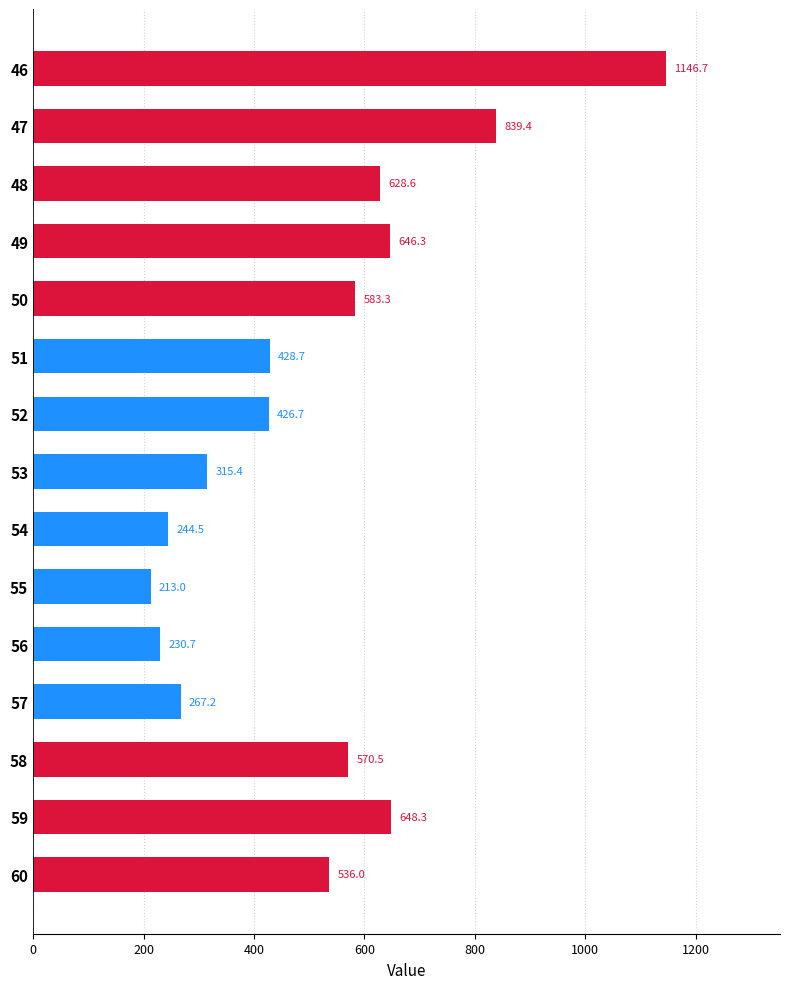

Are the bars grouped side by side (vs. stacked)?

No